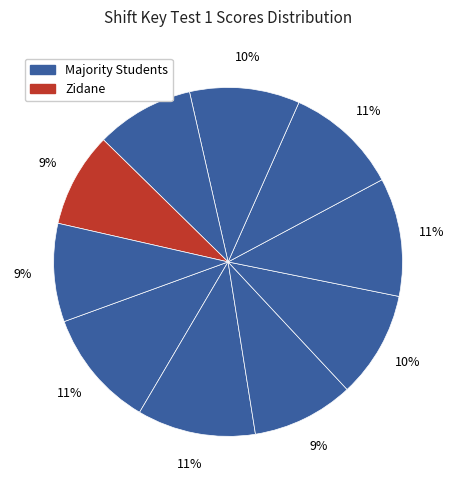

How many segments does this pie chart have?

10